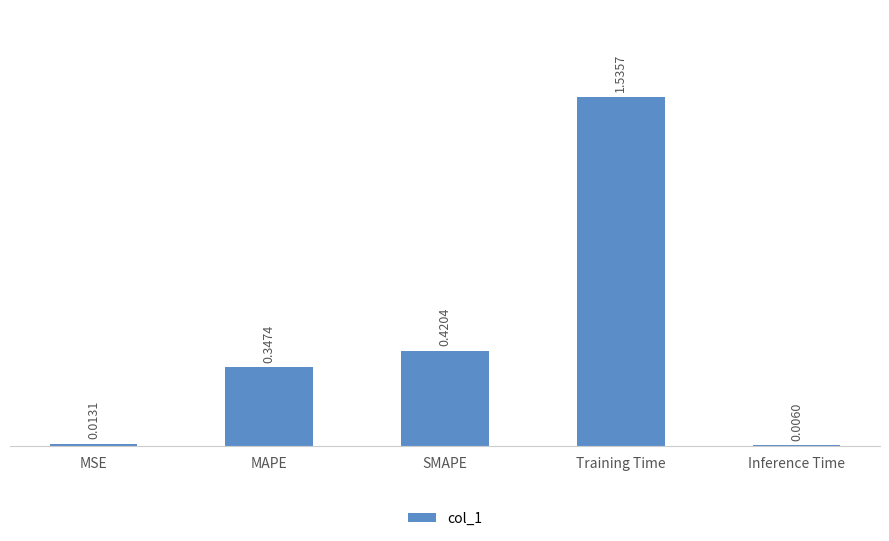

Rank the categories by value from highest to lowest.

Training Time, SMAPE, MAPE, MSE, Inference Time